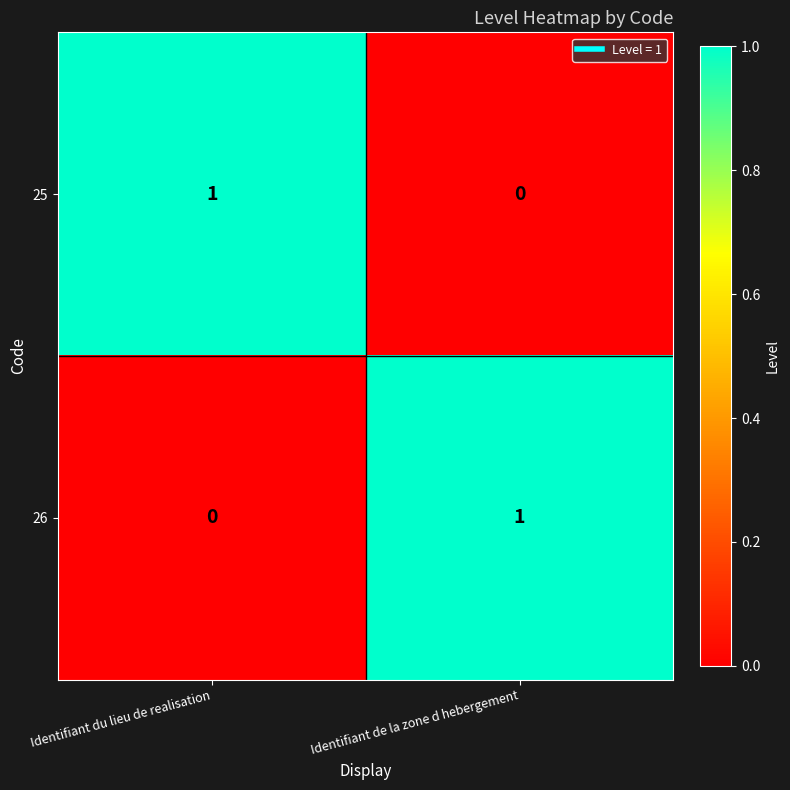

What is the difference between the highest and lowest values at Identifiant du lieu de realisation?

1